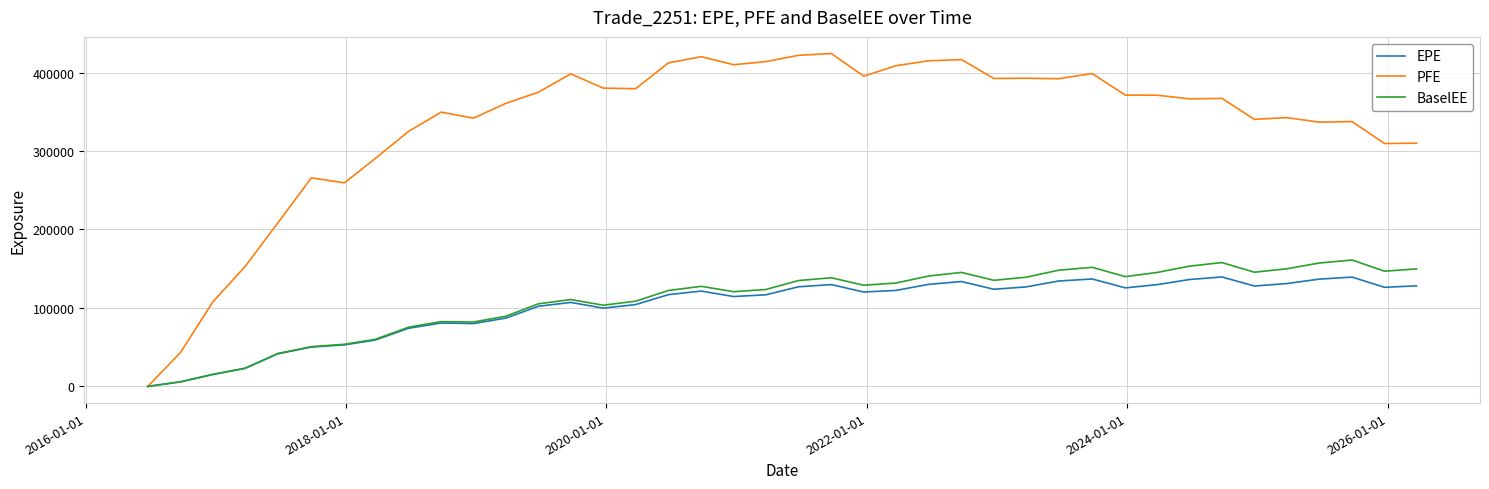

What is the difference between the maximum and minimum values in the BaselEE series?

161101.0